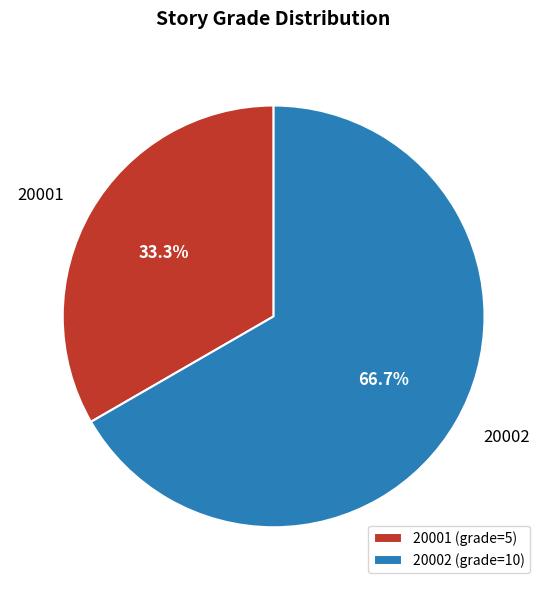

Which category has the smallest portion of the pie?

20001